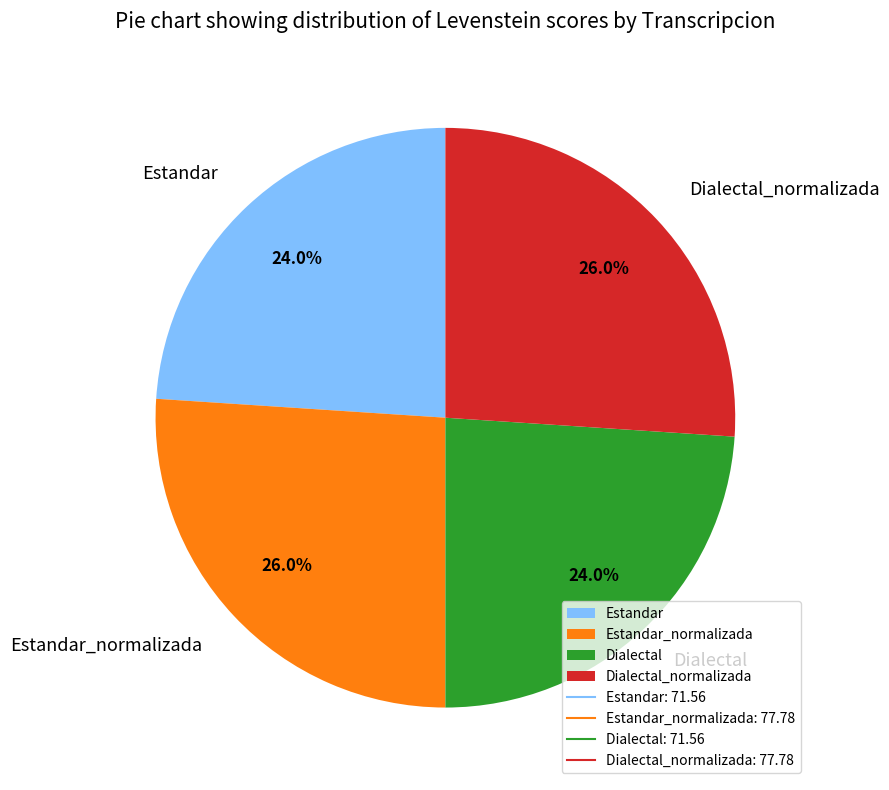

To the nearest percent, what is the difference between the Estandar and Estandar_normalizada slice percentages?

2%